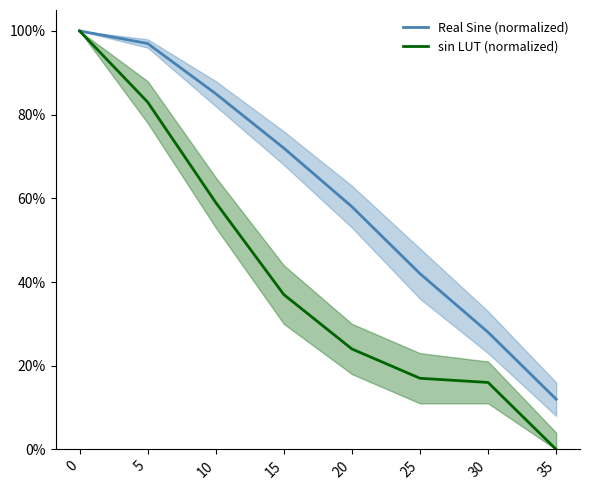

True or false: Real Sine (normalized) and sin LUT (normalized) intersect in this chart.

False